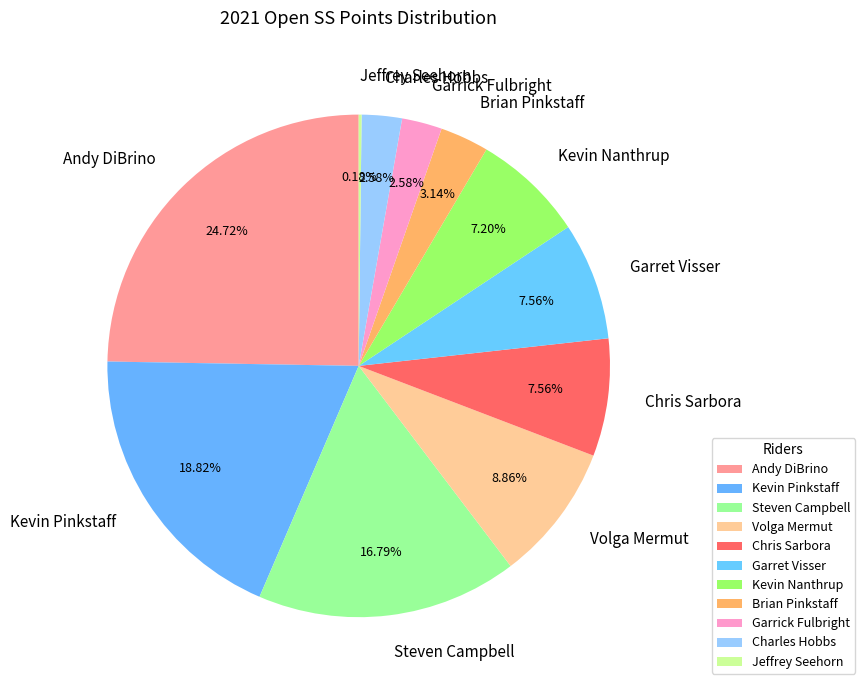

What is the ratio of the value at Andy DiBrino to the value at Kevin Nanthrup?

3.4